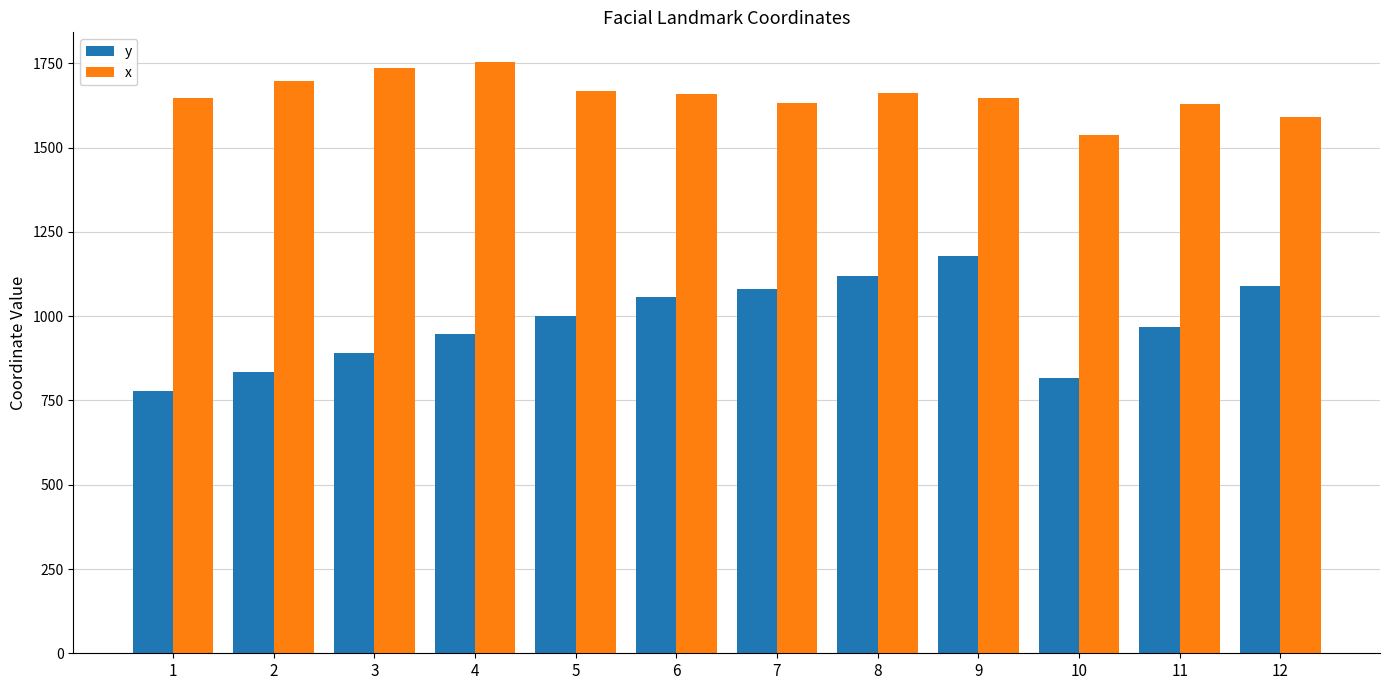

What is the average value of the x series?

1654.9